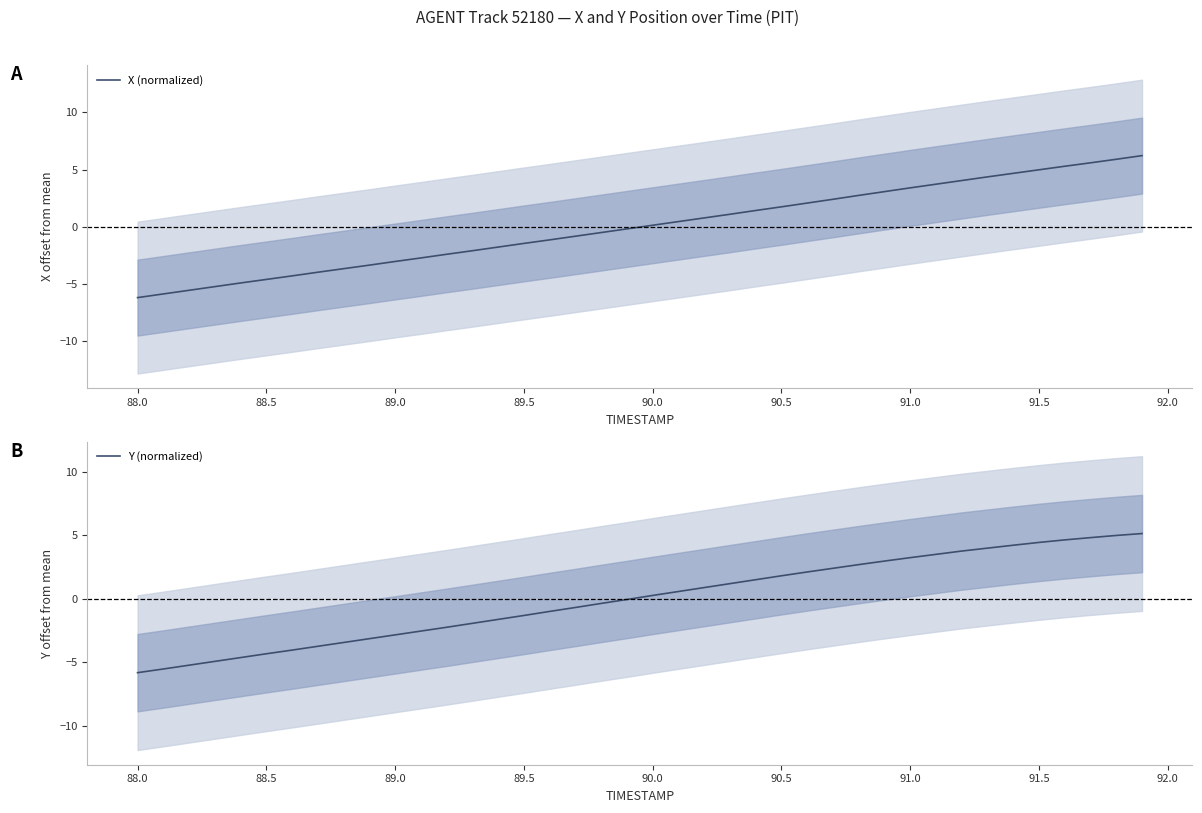

How many times do Y (normalized) and X (normalized) cross each other?

1